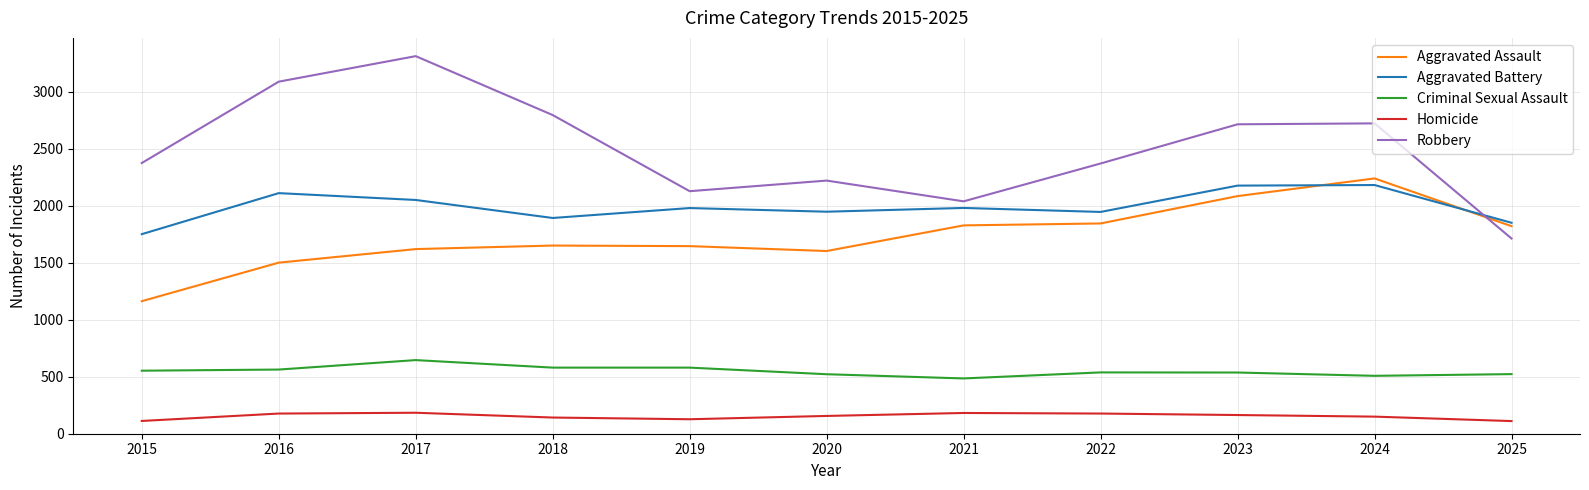

How many lines are shown in the chart?

5